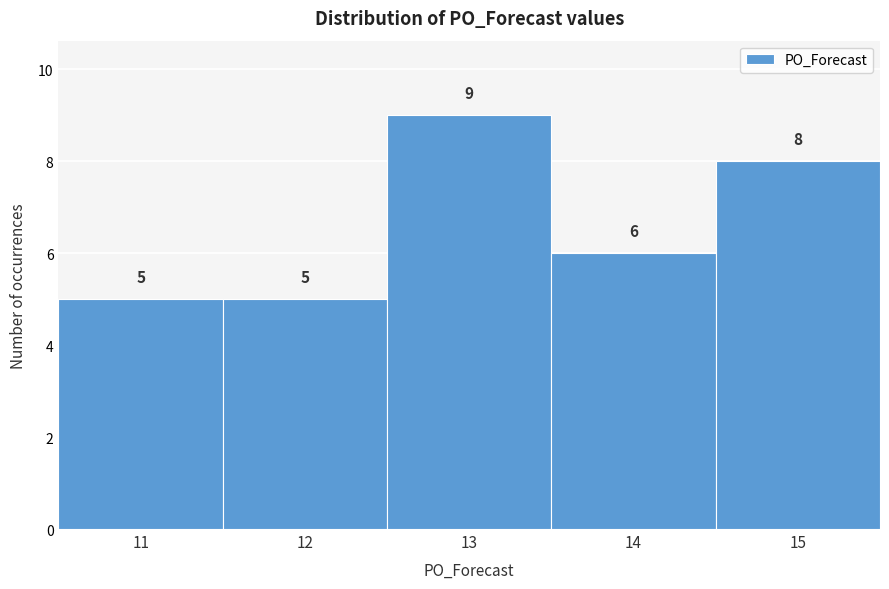

How tall is the bar that spans 14.5 to 15.5 on the x-axis?

8